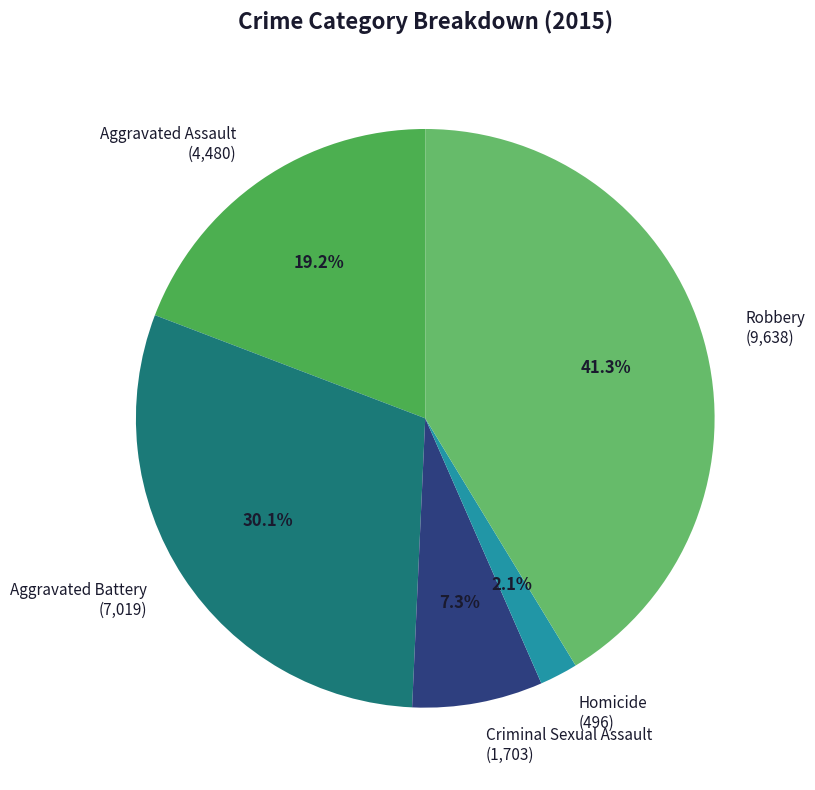

To the nearest percent, what portion does Robbery represent?

41%